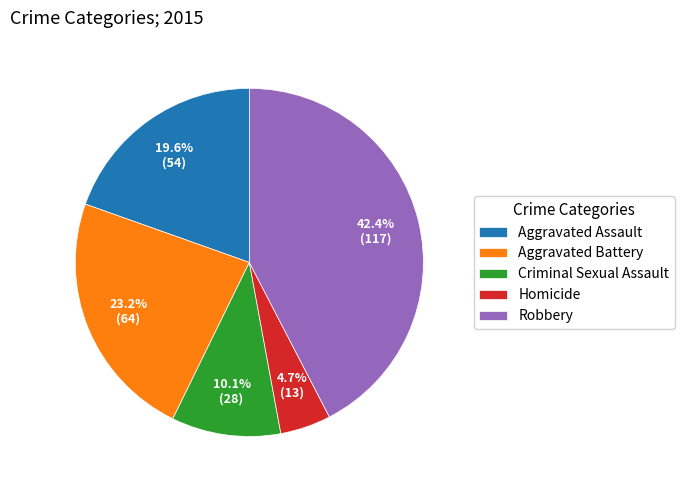

To the nearest percent, what is the average slice percentage?

20%